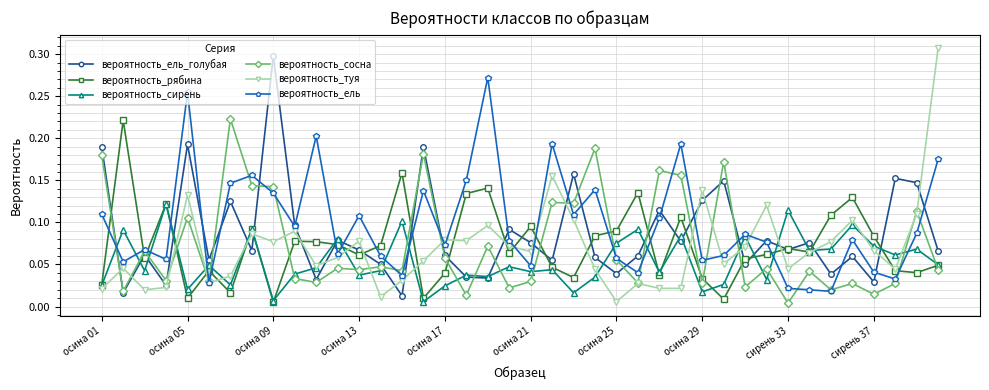

At how many categories does at least one series exceed 0?

40